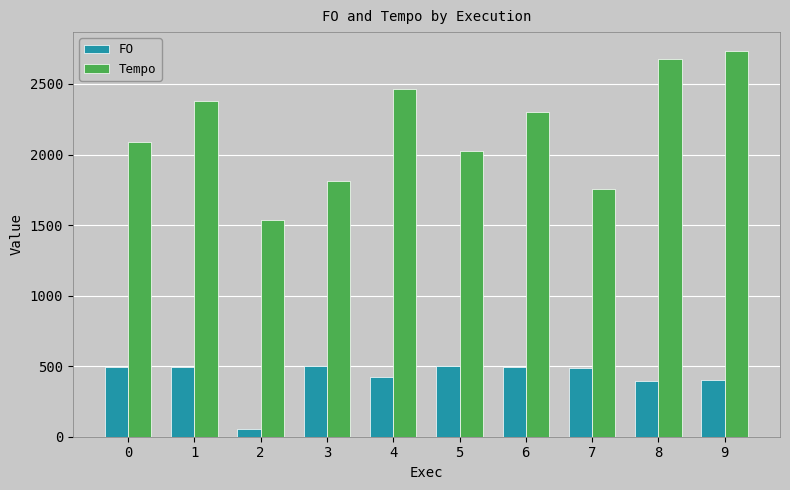

What is the sum of the Tempo values at 7 and 3?

3561.8